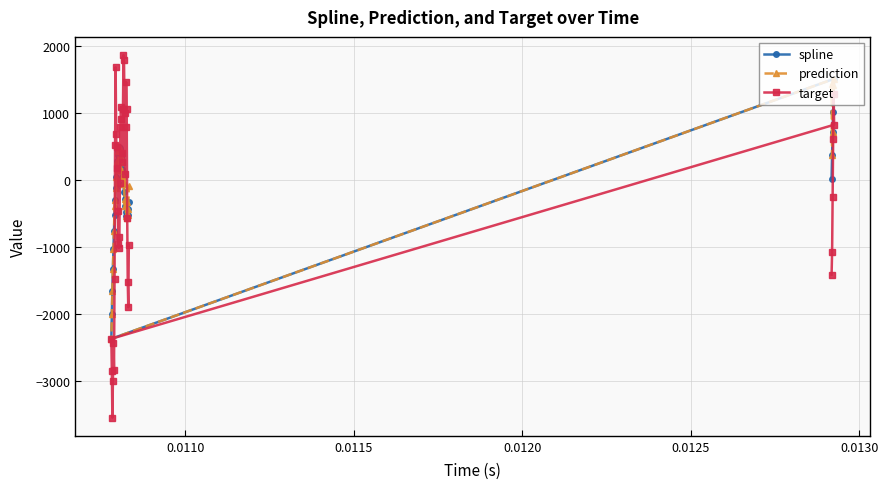

Which series has the largest range (max minus min)?

target